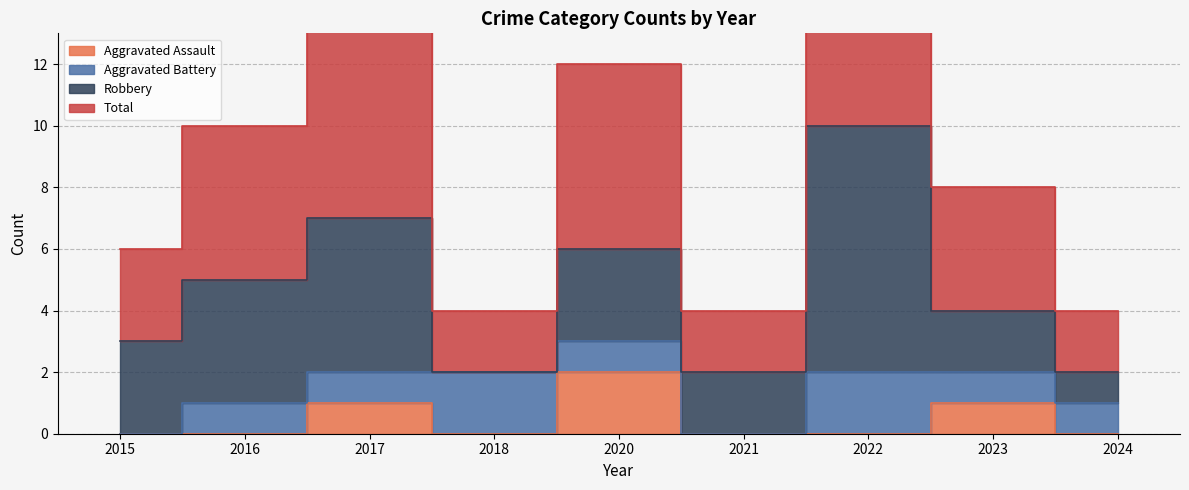

Which series changed the most between 2017 and 2018?

Total